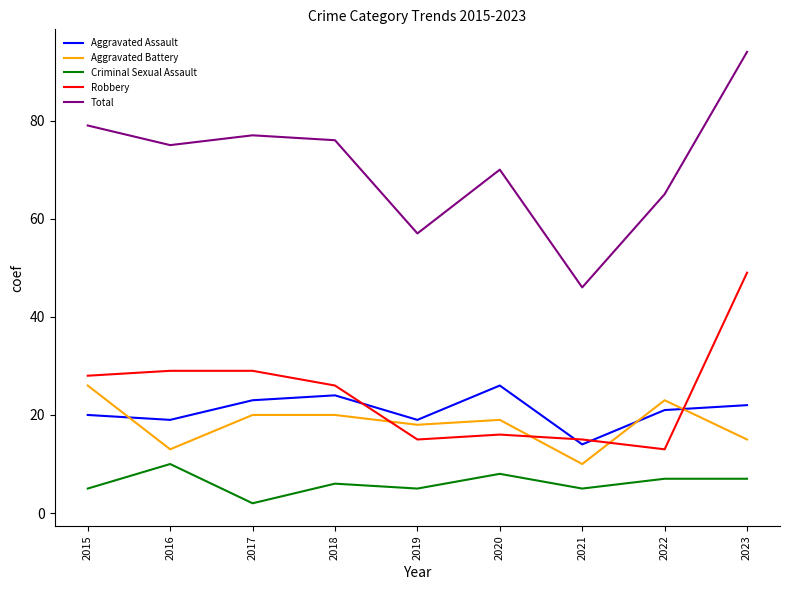

The Robbery series shows 49 at 2016. True or false?

False